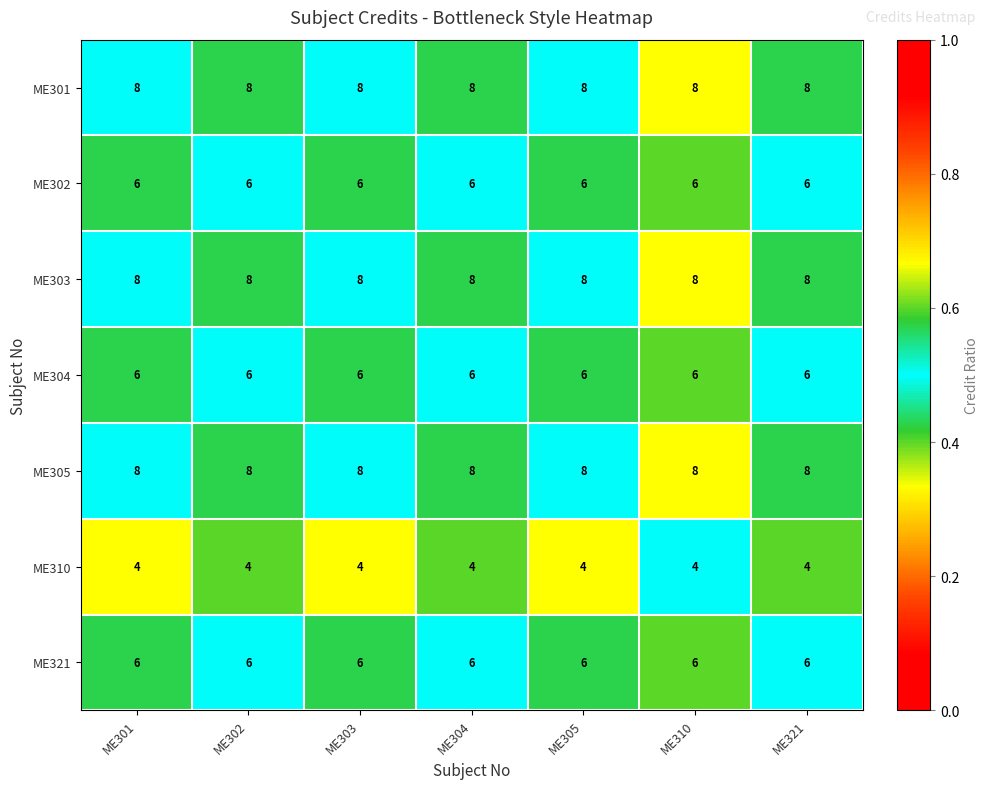

What is the maximum value shown in the chart?

8